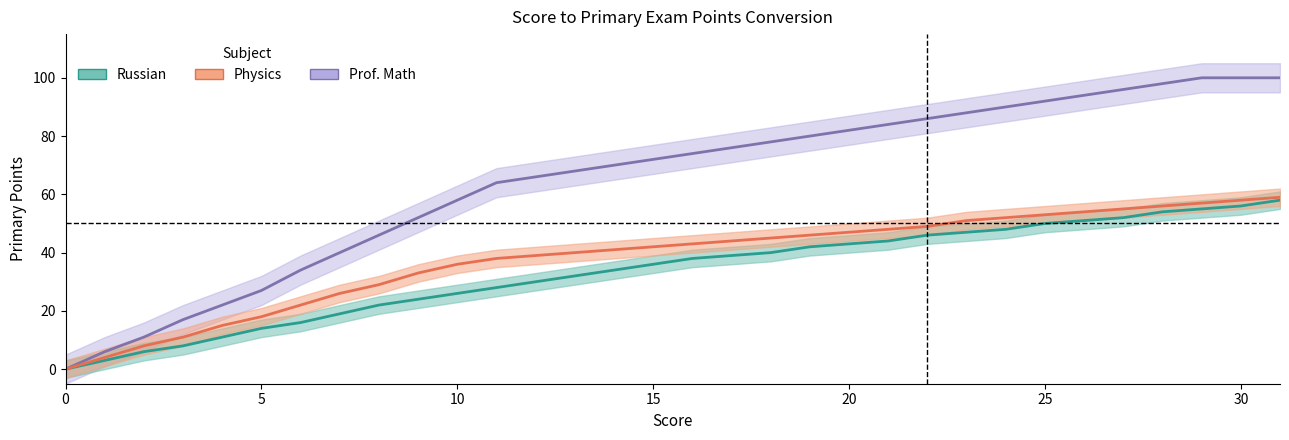

Is this an area chart (filled region under the line)?

No